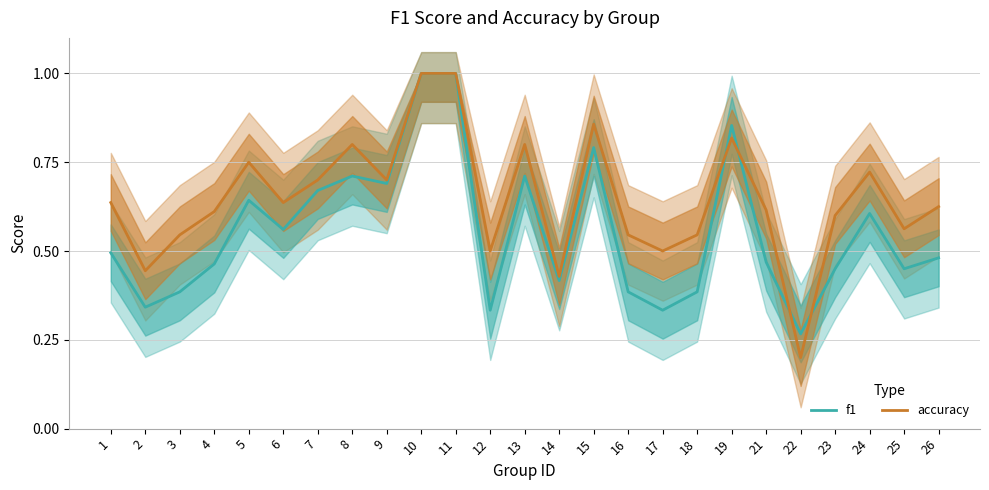

List the series in order of their peak value, lowest first.

f1, accuracy